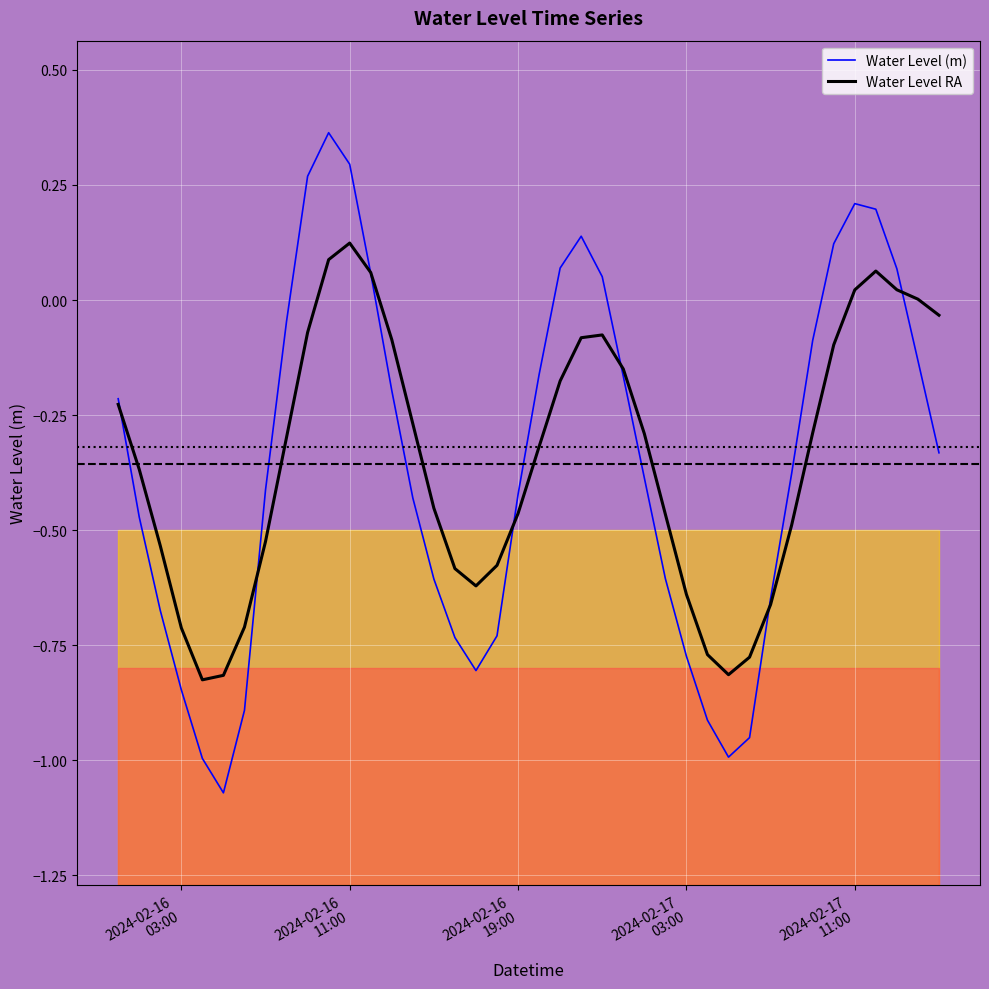

How many lines are shown in the chart?

2